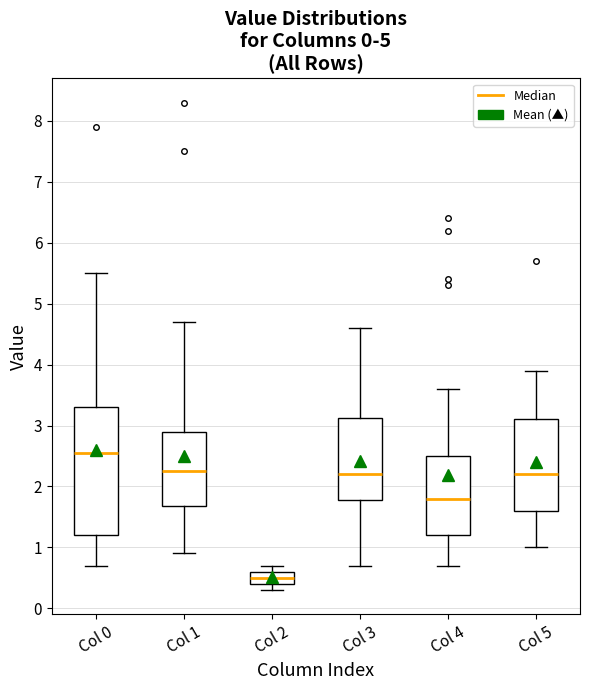

Reading left to right, transcribe this box plot: for each box, give where its median line is, the range the box spans, and where its two whiskers end, as read against the y-axis. The values are not printed on the chart, so give them approximately, as read against the axis.

Col 0: median 2.6, box 1.2 to 3.3, whiskers 0.7 to 5.5
Col 1: median 2.3, box 1.7 to 2.9, whiskers 0.9 to 4.7
Col 2: median 0.5, box 0.4 to 0.6, whiskers 0.3 to 0.7
Col 3: median 2.2, box 1.8 to 3.1, whiskers 0.7 to 4.6
Col 4: median 1.8, box 1.2 to 2.5, whiskers 0.7 to 3.6
Col 5: median 2.2, box 1.6 to 3.1, whiskers 1.0 to 3.9